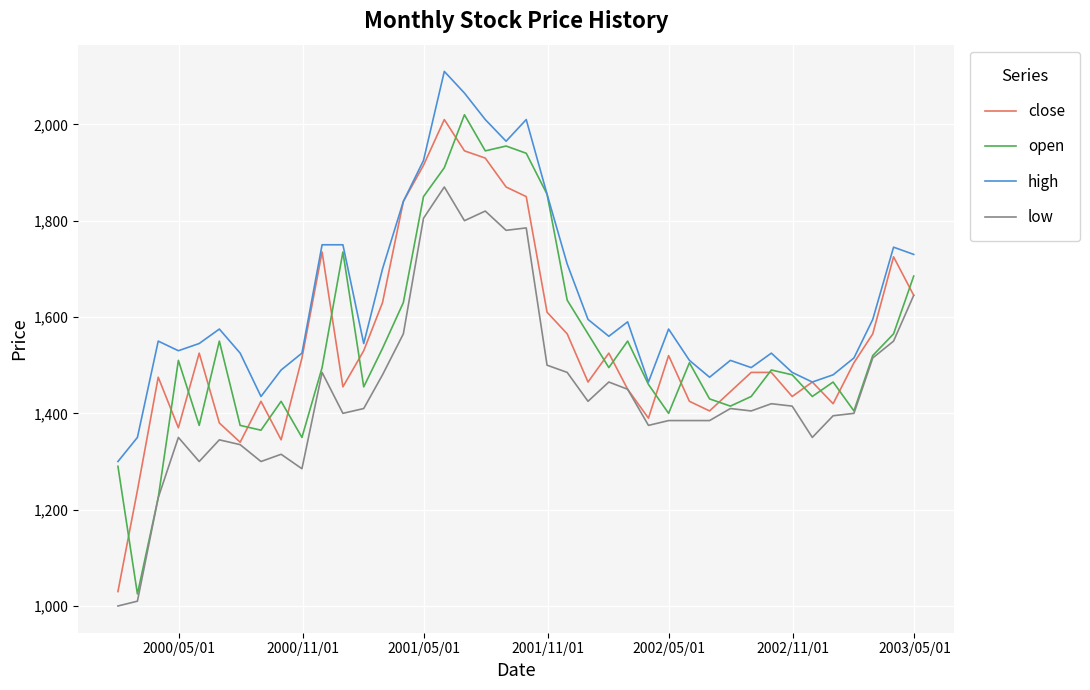

Which series has the widest spread of values?

open